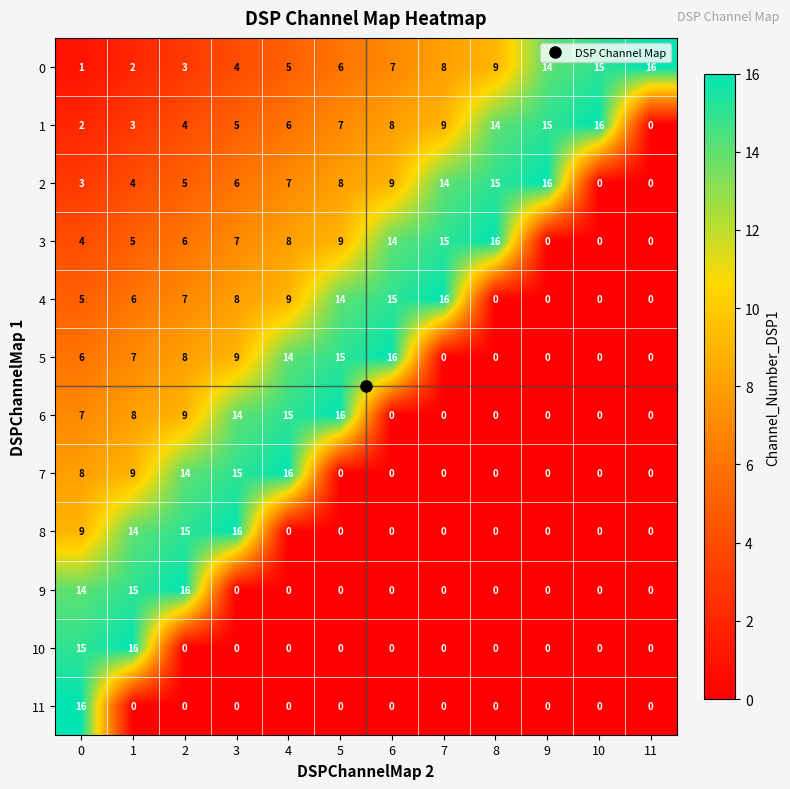

What is the spread (max minus min) of values at 2?

16